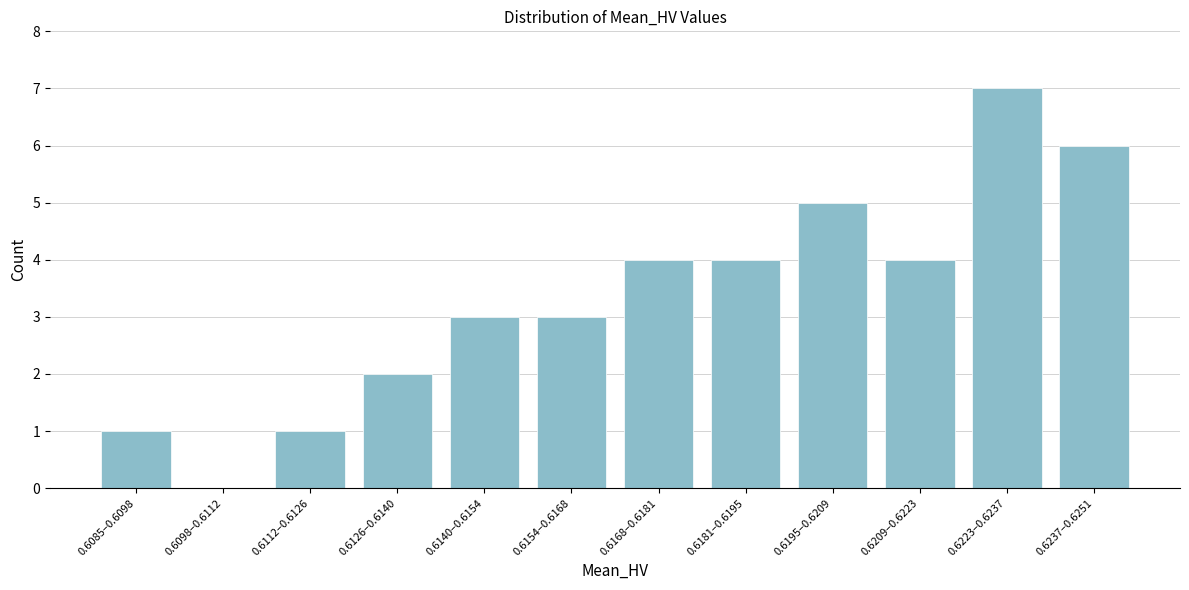

Reading left to right, extract all data points from this chart.

0.6085–0.6098=1	0.6098–0.6112=0	0.6112–0.6126=1	0.6126–0.6140=2	0.6140–0.6154=3	0.6154–0.6168=3	0.6168–0.6181=4	0.6181–0.6195=4	0.6195–0.6209=5	0.6209–0.6223=4	0.6223–0.6237=7	0.6237–0.6251=6